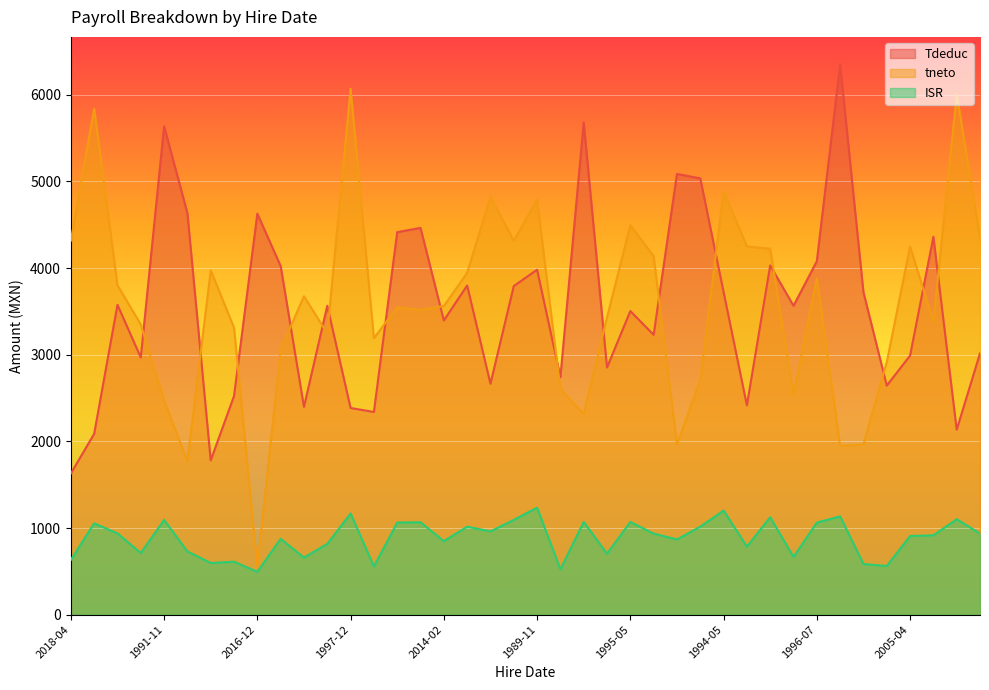

Reading left to right, extract all data points from this chart.

Tdeduc: 1629.2	2086.4	3575.9	2968.1	5636.4	4634.3	1779.8	2523.3	4627.6	4023.6	2398.3	3564.8	2385.2	2339.0	4414.5	4463.4	3395.3	3798.5	2665.0	3792.2	3980.8	2741.4	5681.2	2852.2	3503.6	3229.6	5086.4	5035.1	3724.1	2415.6	4030.6	3564.7	4079.1	6350.4	3721.9	2643.7	2989.5	4360.8	2134.5	3015.4
tneto: 4315.9	5838.6	3802.1	3349.2	2470.9	1770.1	3973.4	3311.3	555.8	3062.6	3674.7	3245.5	6069.7	3191.7	3546.9	3518.5	3562.6	3944.1	4822.4	4315.2	4789.5	2604.8	2316.7	3431.7	4494.3	4137.9	1966.3	2707.6	4888.5	4250.1	4222.6	2540.9	3882.4	1946.9	1966.1	2914.1	4249.1	3381.9	6009.3	4352.1
ISR: 631.7	1054.6	937.8	711.2	1093.5	729.8	596.6	611.1	494.5	875.4	659.0	816.5	1167.8	556.7	1062.4	1066.8	848.0	1015.7	961.1	1093.5	1235.2	523.6	1070.2	704.1	1070.2	935.5	868.3	1015.7	1201.5	785.6	1124.7	666.0	1062.4	1134.1	584.9	561.5	908.0	915.7	1101.3	935.5